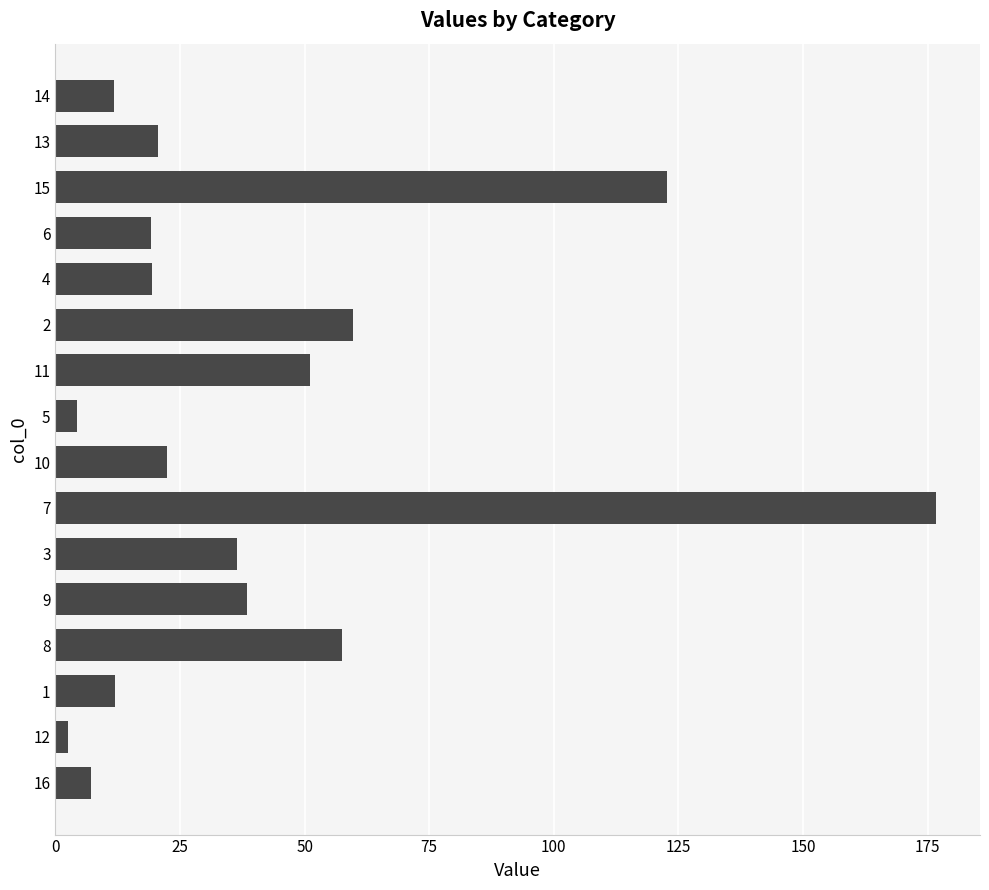

Is it true that the value at 9 is 16.3?

False